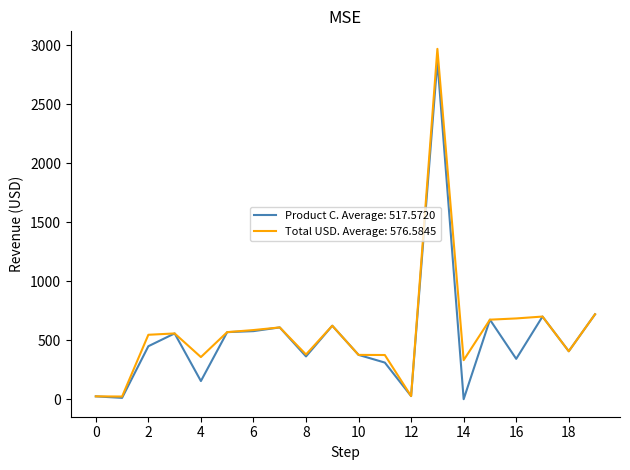

What is the highest value of the Product C. Average: 517.5720 series?

2863.4